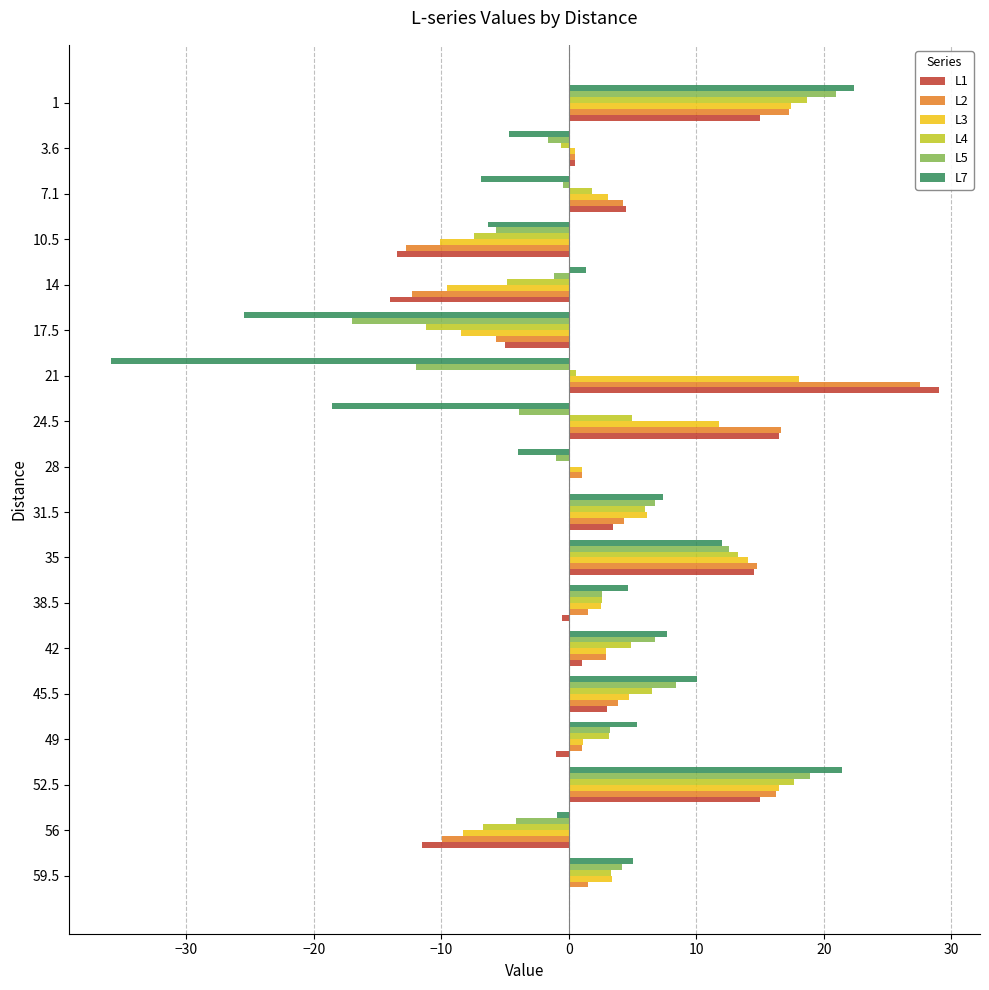

Is the value of L3 at 59.5 greater than the value of L2 at 49?

Yes